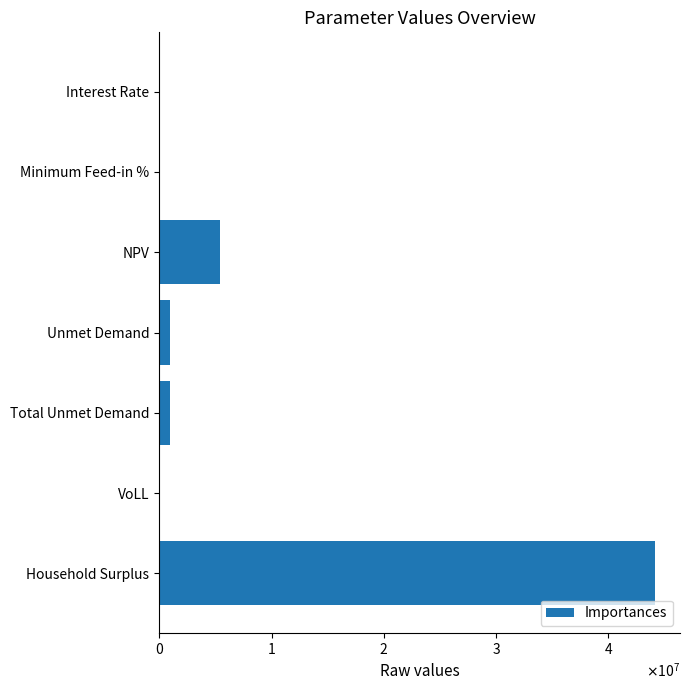

What is the smallest value displayed?

0.1